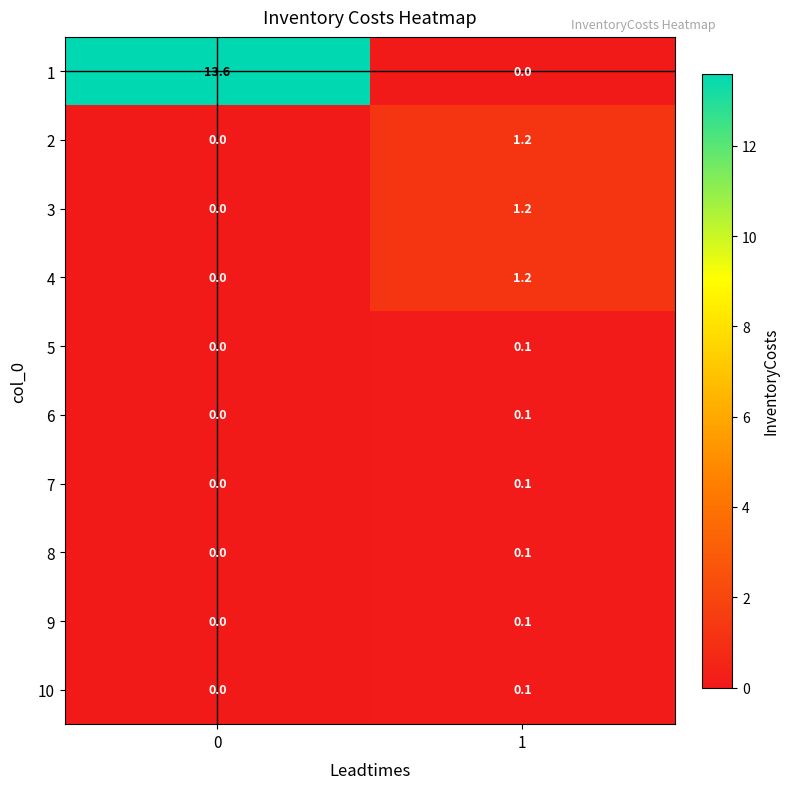

Rank the categories by 3 value from highest to lowest.

1, 0